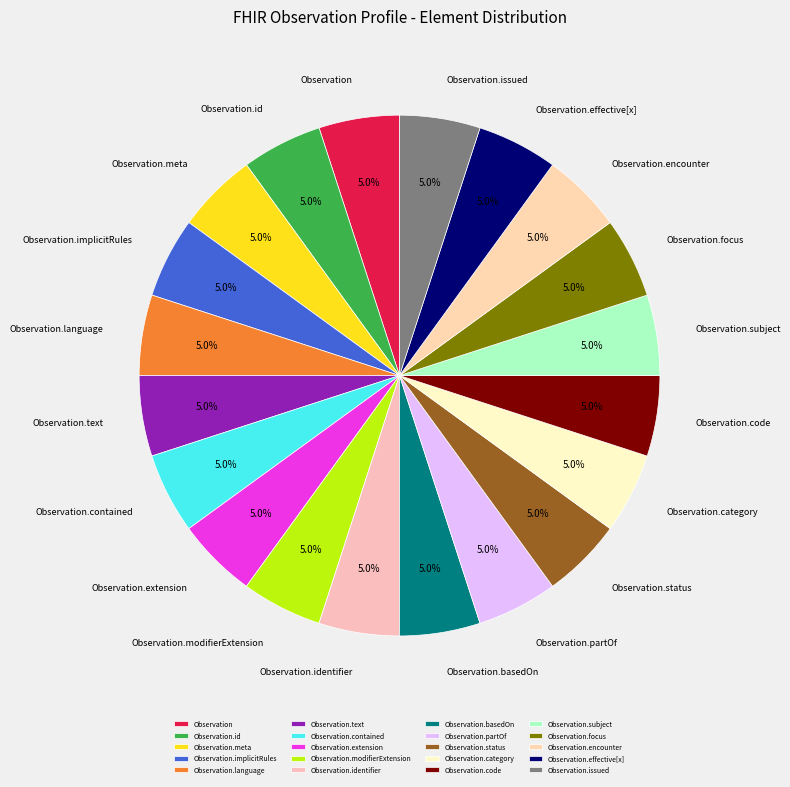

How many slices are in this pie chart?

20